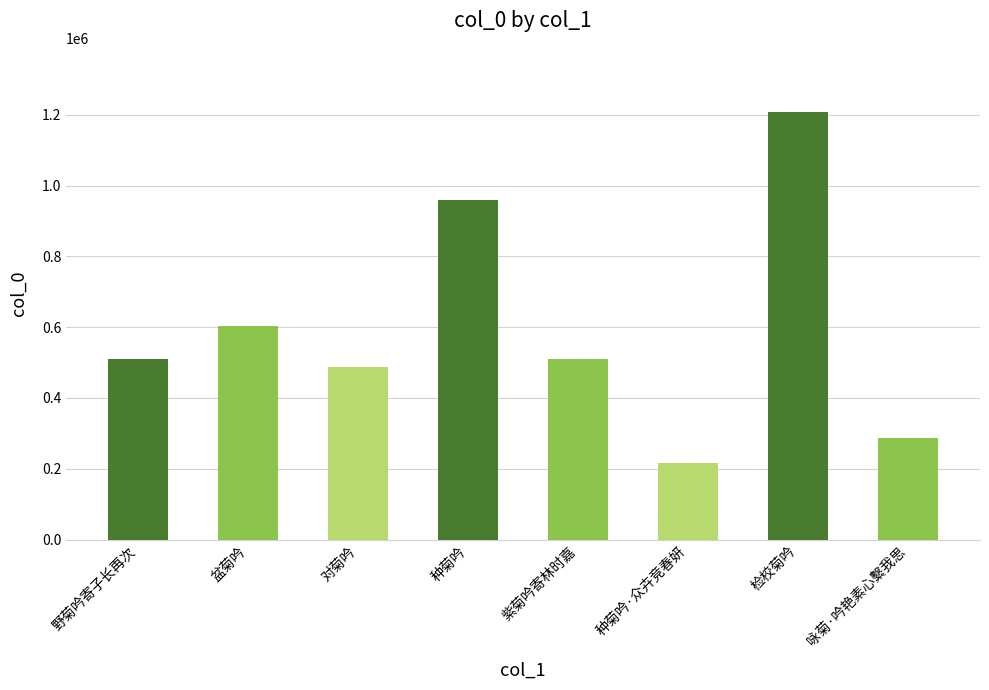

The chart shows a value of 959905 at 种菊吟. True or false?

True